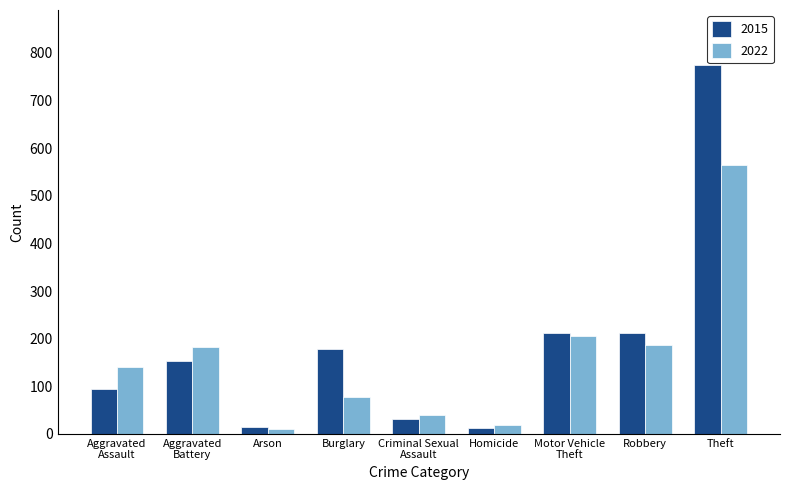

What position from the left is Aggravated
Battery?

2